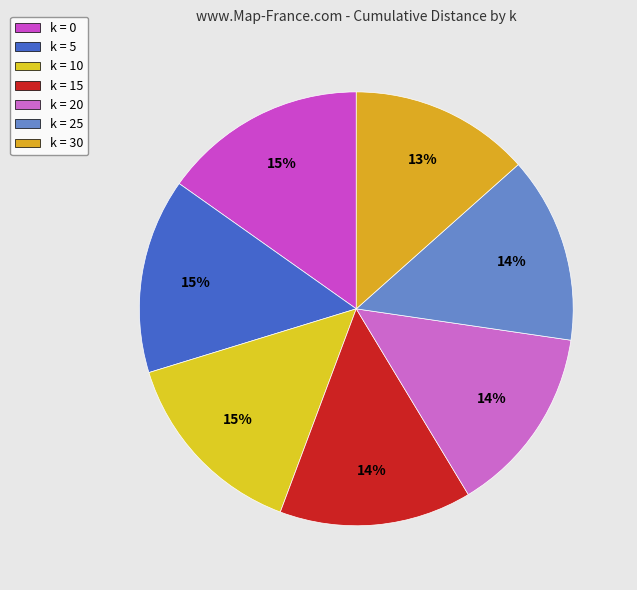

How many slices are in this pie chart?

7